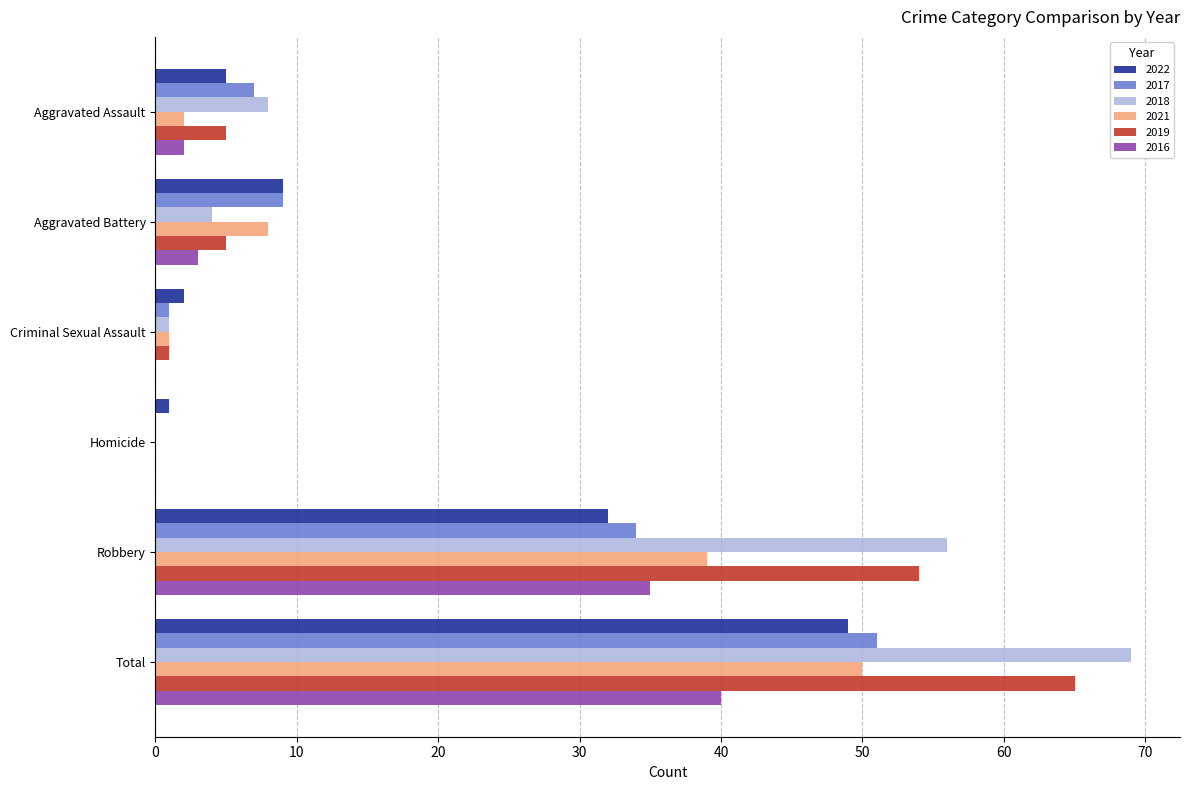

What is the approximate value of 2017 at Robbery?

34